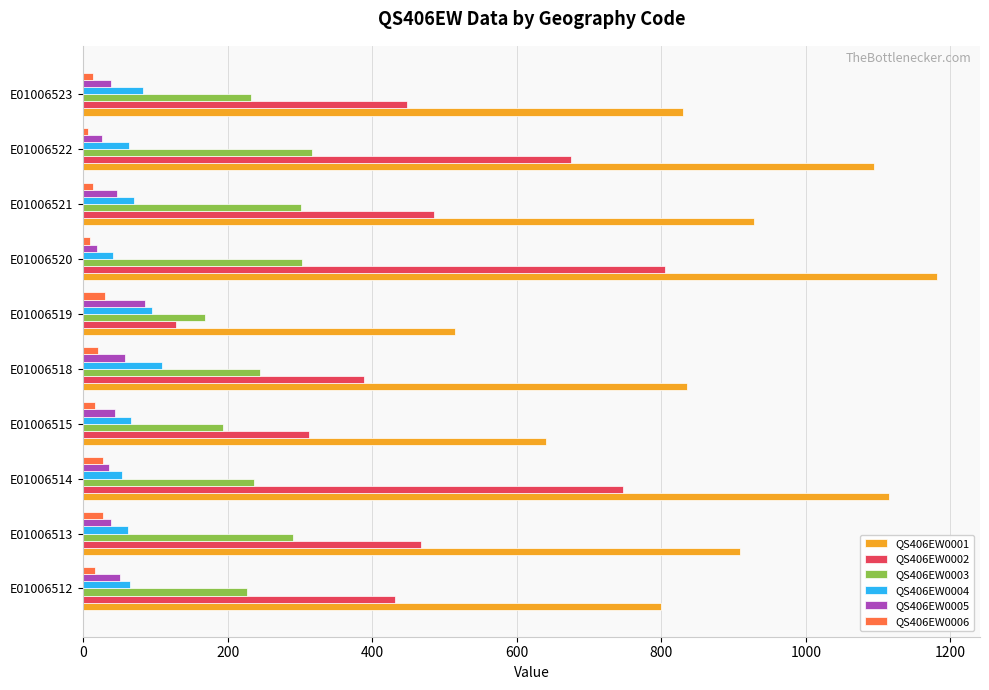

At which category is the sum across all series the highest?

E01006520